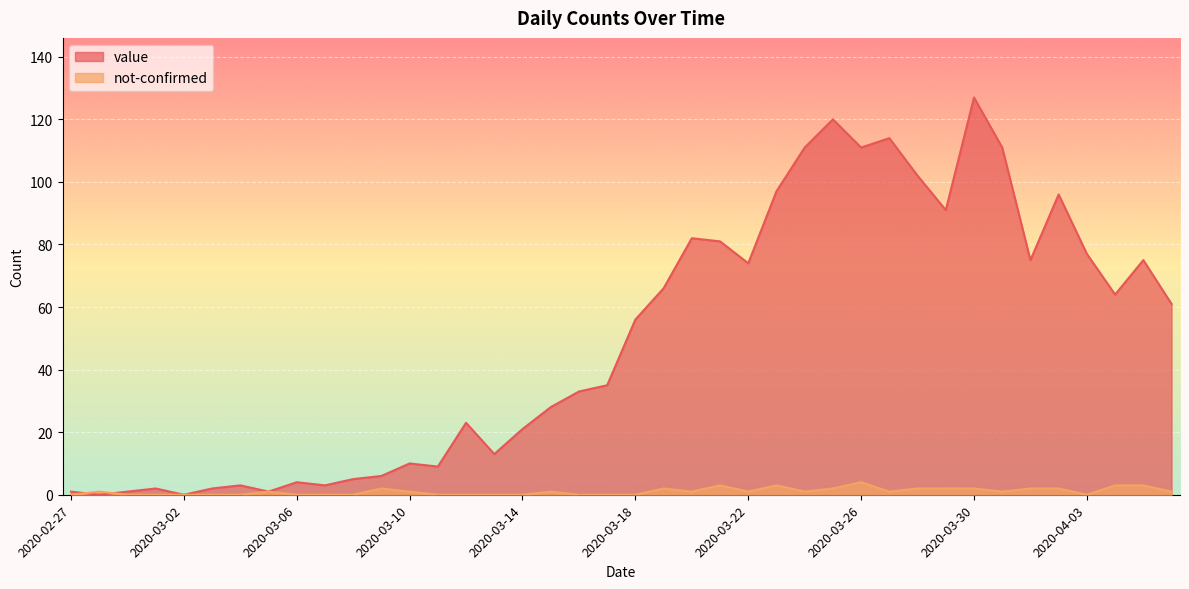

List the labels in order of not-confirmed value, smallest first.

2020-02-27, 2020-02-29, 2020-03-01, 2020-03-02, 2020-03-03, 2020-03-04, 2020-03-06, 2020-03-07, 2020-03-08, 2020-03-11, 2020-03-12, 2020-03-13, 2020-03-14, 2020-03-16, 2020-03-17, 2020-03-18, 2020-04-03, 2020-02-28, 2020-03-05, 2020-03-10, 2020-03-15, 2020-03-20, 2020-03-22, 2020-03-24, 2020-03-27, 2020-03-31, 2020-04-06, 2020-03-09, 2020-03-19, 2020-03-25, 2020-03-28, 2020-03-29, 2020-03-30, 2020-04-01, 2020-04-02, 2020-03-21, 2020-03-23, 2020-04-04, 2020-04-05, 2020-03-26